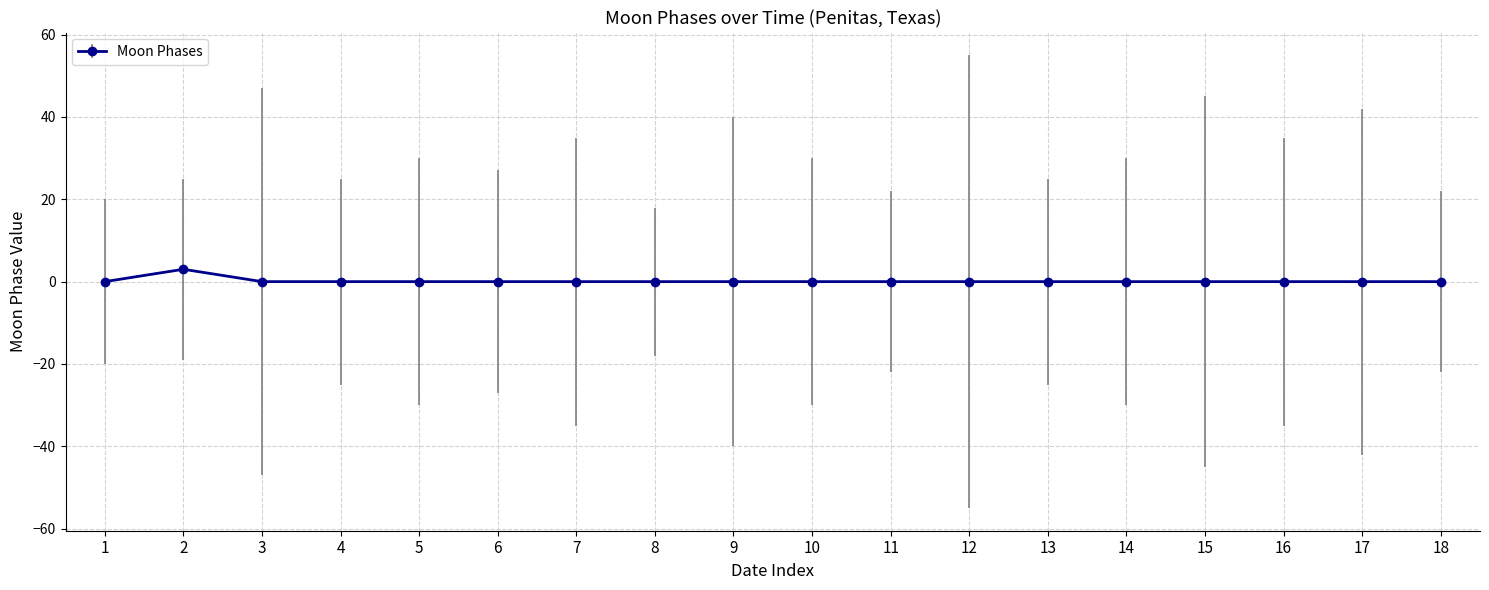

The chart shows a value of 0 at 4. True or false?

True